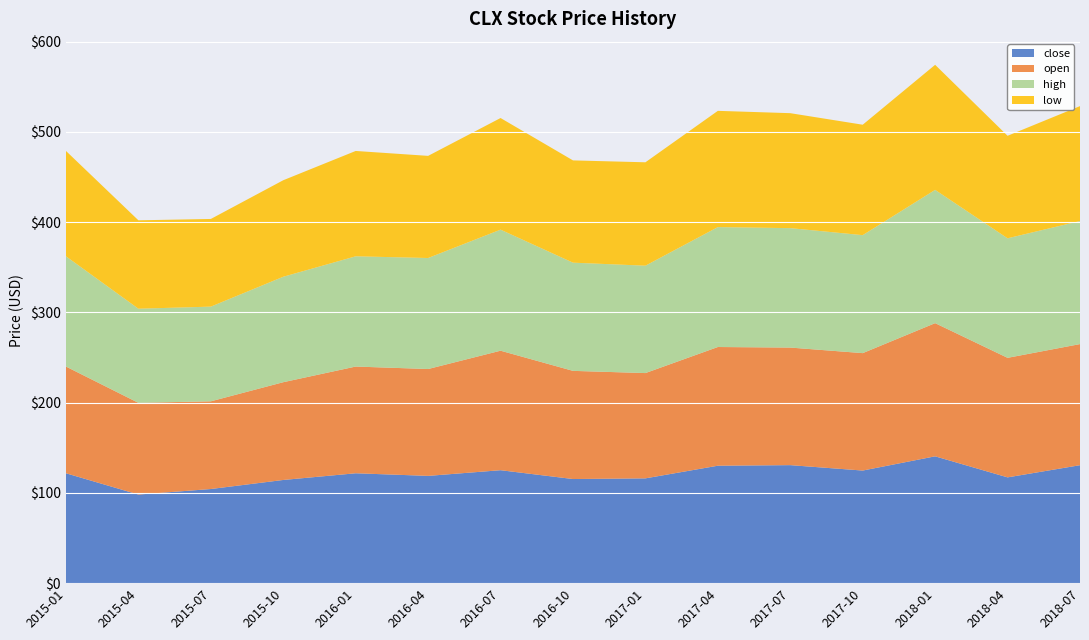

Reading left to right, extract all data points from this chart.

close: 121.7	98.2	104.3	114.3	121.7	118.9	125.1	115.4	116.1	130.1	130.8	124.8	140.5	117.2	130.7
open: 118.2	101.6	97.2	108.3	118.2	118.4	132.4	119.8	116.7	131.5	130.3	130.1	147.6	132.4	134.2
high: 122.1	104.3	104.9	116.8	122.1	123.0	134.1	119.9	119.0	132.8	132.3	130.7	147.6	132.4	136.3
low: 116.7	97.9	97.1	106.9	116.7	113.2	123.7	113.3	114.6	128.8	127.4	122.3	138.6	113.6	127.3